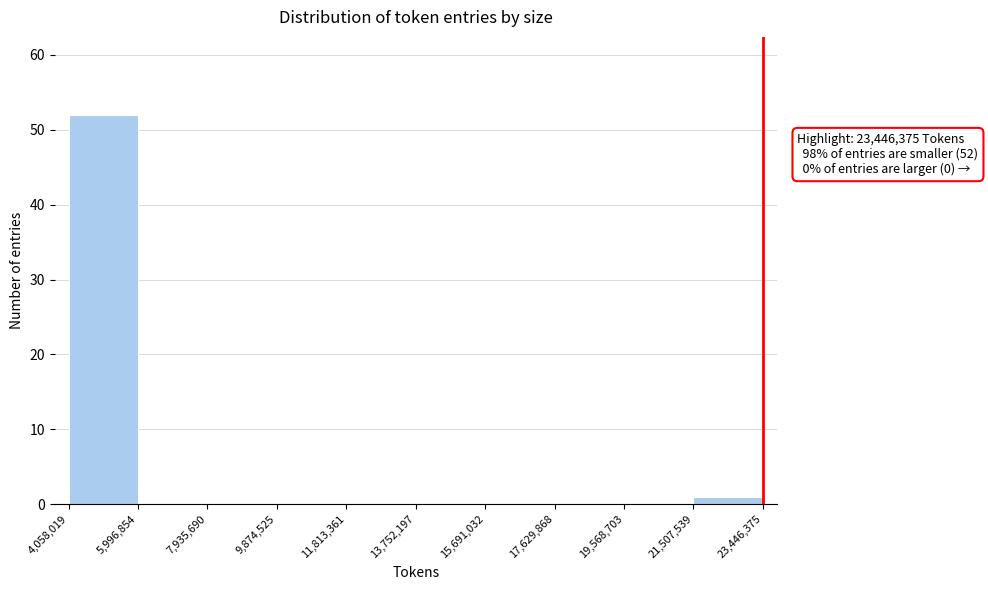

Over which range of the x-axis is the bar tallest?

4,058,019 to 5,996,854